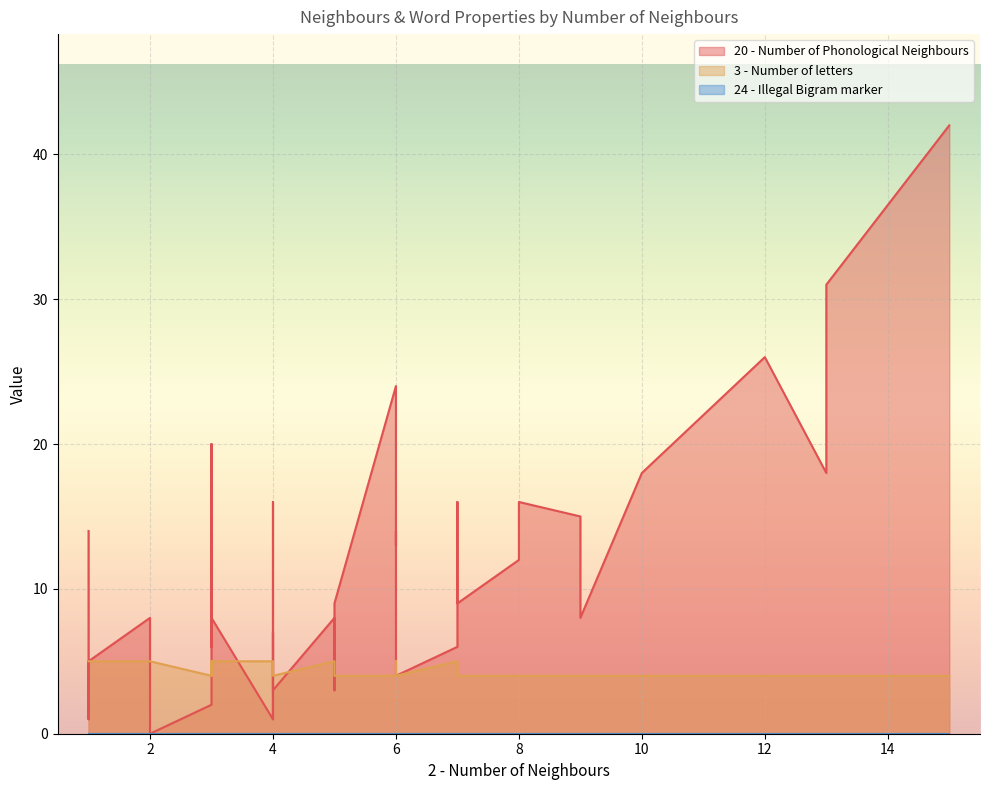

The 24 - Illegal Bigram marker series shows 0 at 8. True or false?

True